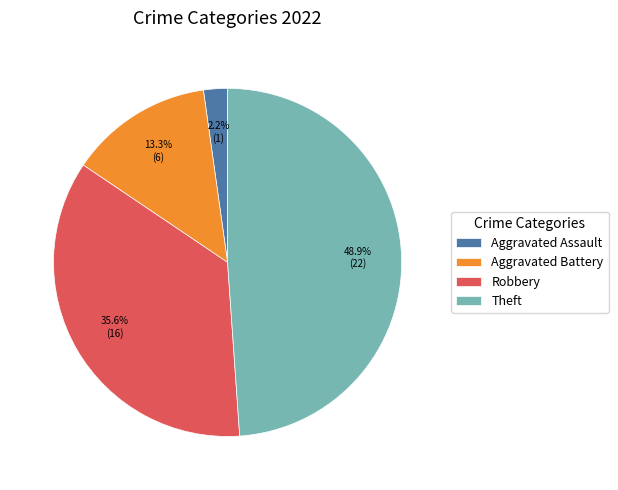

To the nearest percent, what is the difference between the Aggravated Battery and Theft slice percentages?

36%